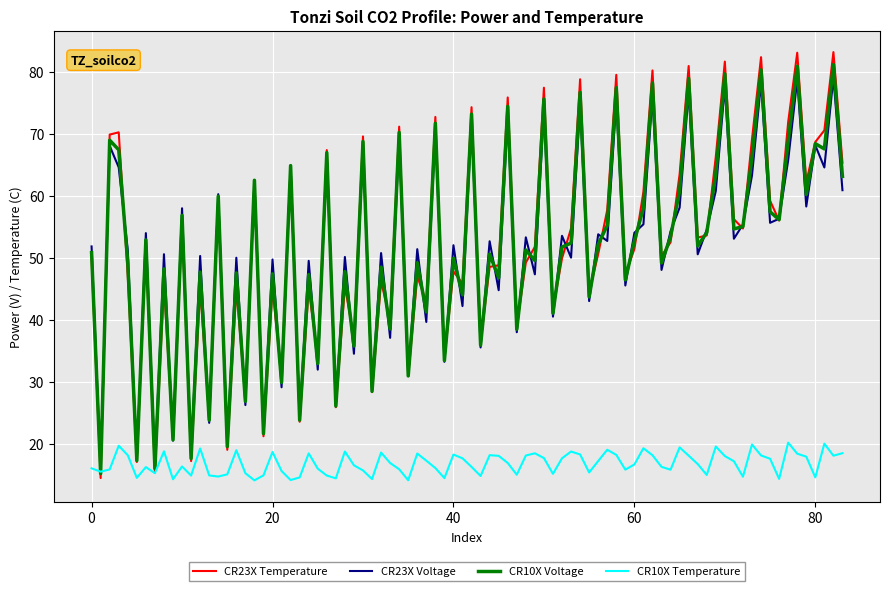

What is the highest value of the CR10X Temperature series?

20.1